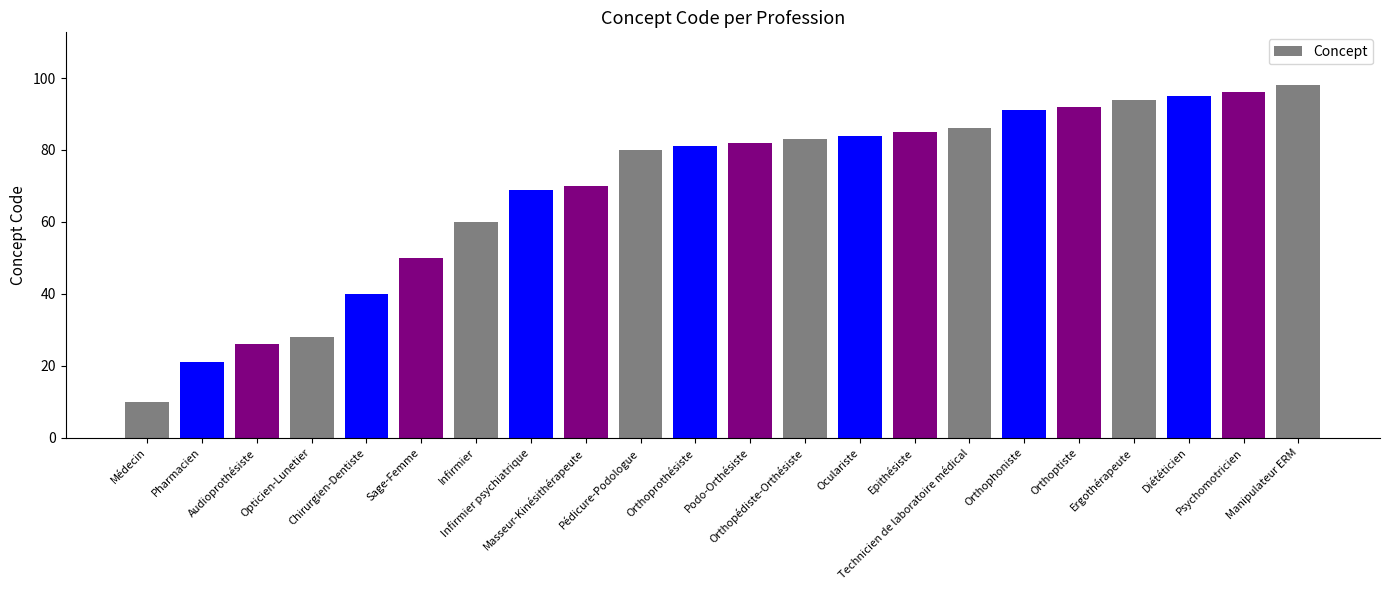

What is the sum of all values?

1521